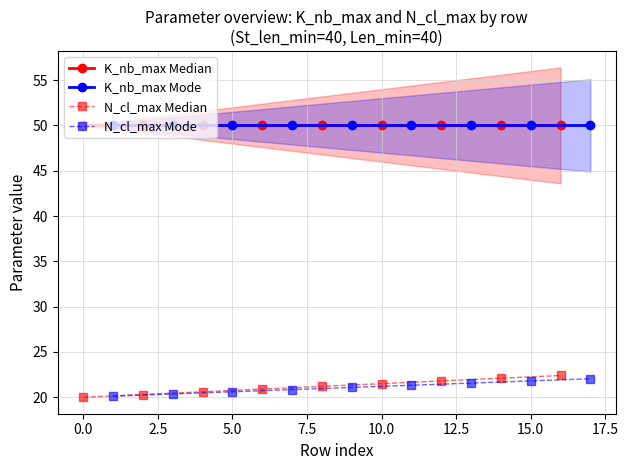

True or false: K_nb_max Median and K_nb_max Mode cross at least once.

False